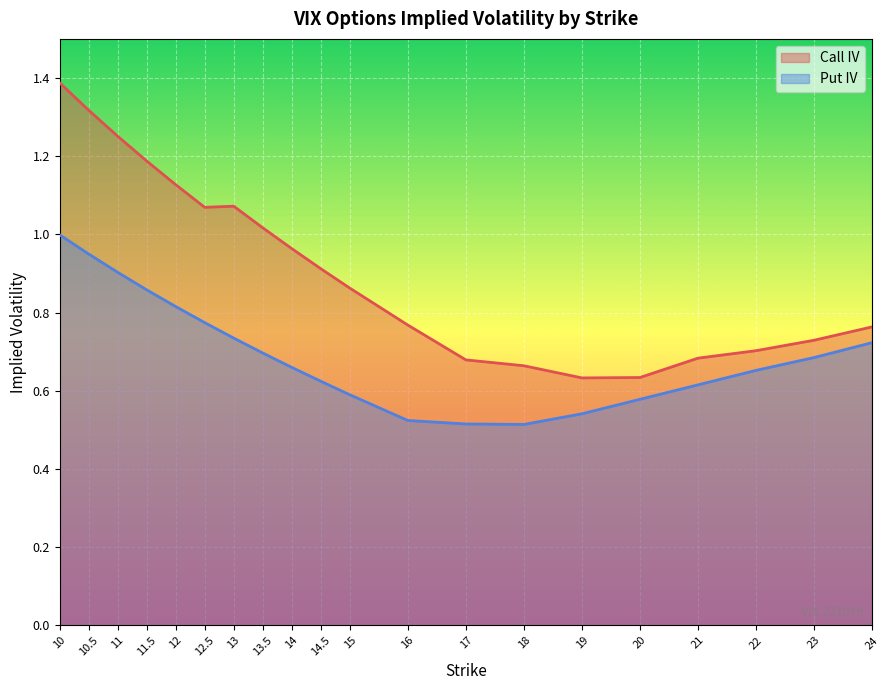

What is the label of the 8th point from the left?

13.5